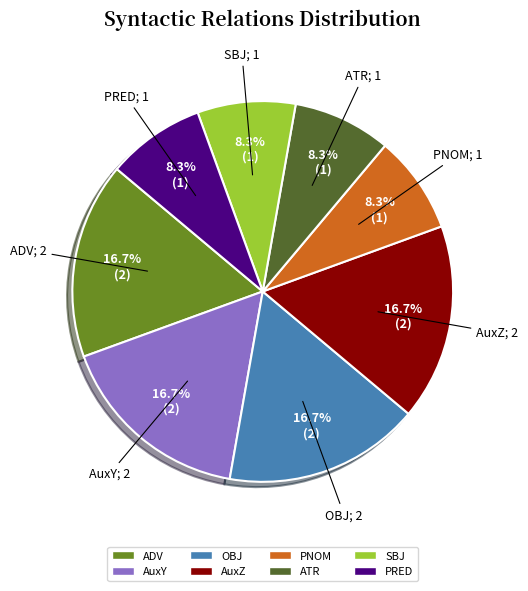

To the nearest percent, what percentage of the pie is PRED?

8%